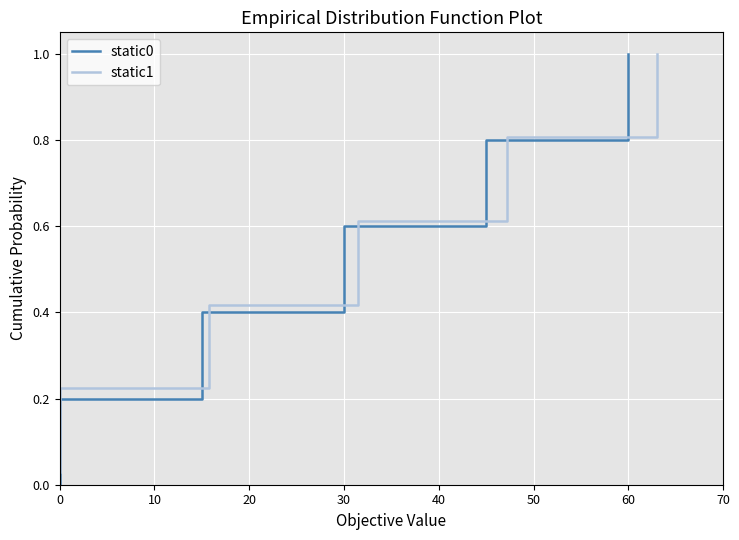

Is it true that static1 equals 0.2 at 0?

True